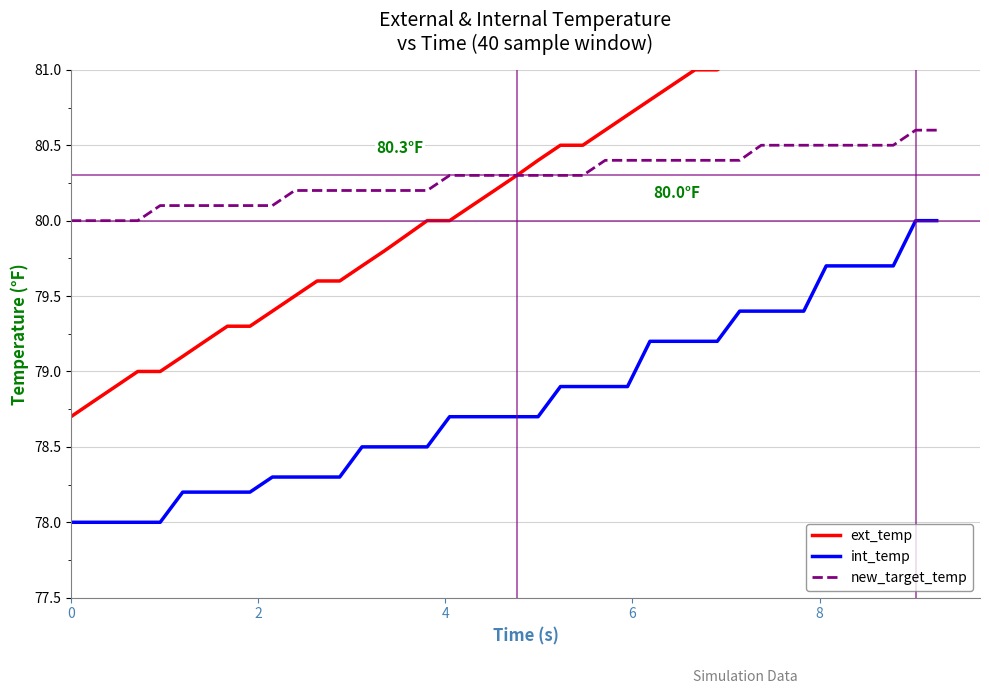

True or false: int_temp and new_target_temp intersect in this chart.

False